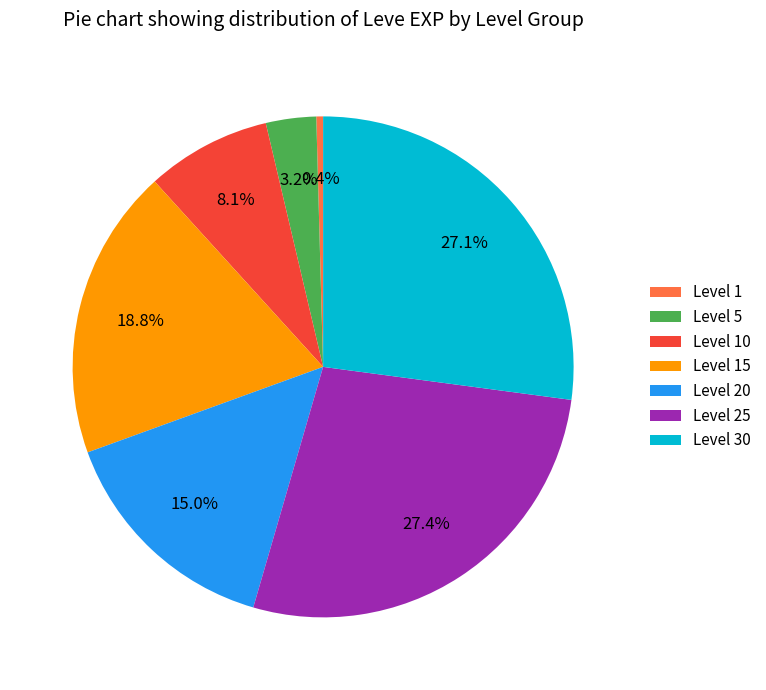

Which slice is the smallest?

Level 1